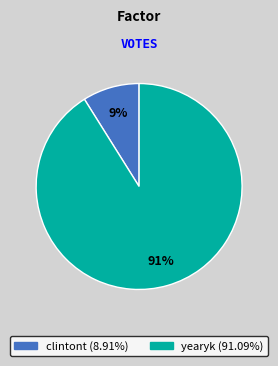

To the nearest percent, what is the average slice percentage?

50%